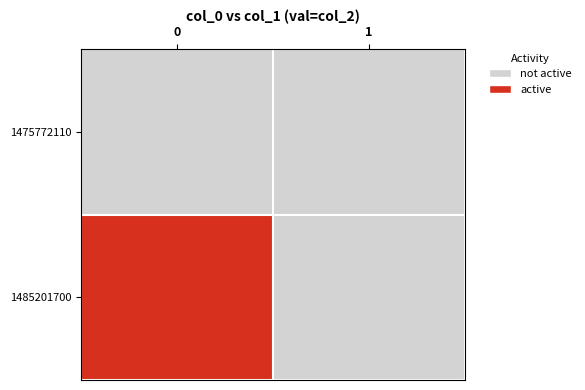

At how many categories does at least one series exceed 0?

1